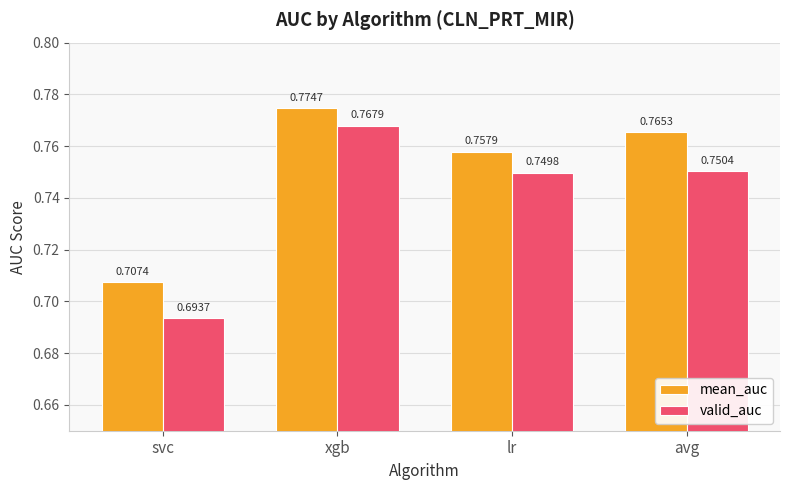

List the labels in order of valid_auc value, largest first.

xgb, avg, lr, svc